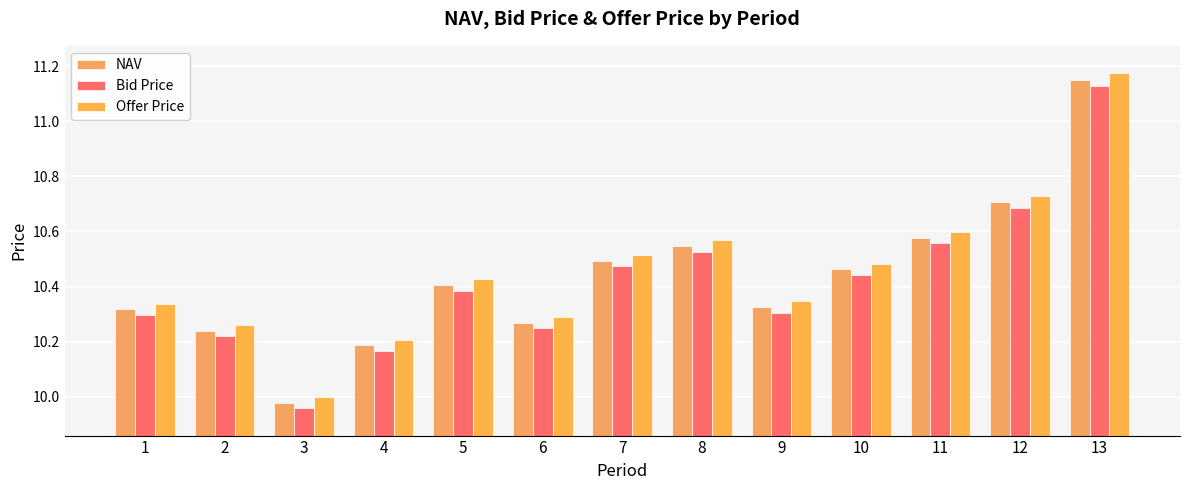

What are all the series names shown in the legend?

NAV, Bid Price, Offer Price